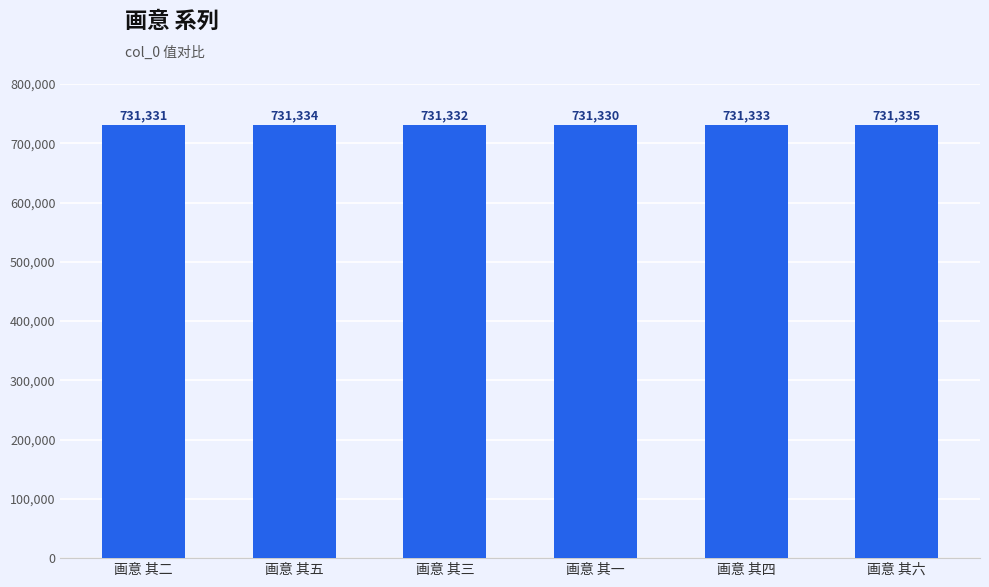

Are the bars grouped side by side (vs. stacked)?

No